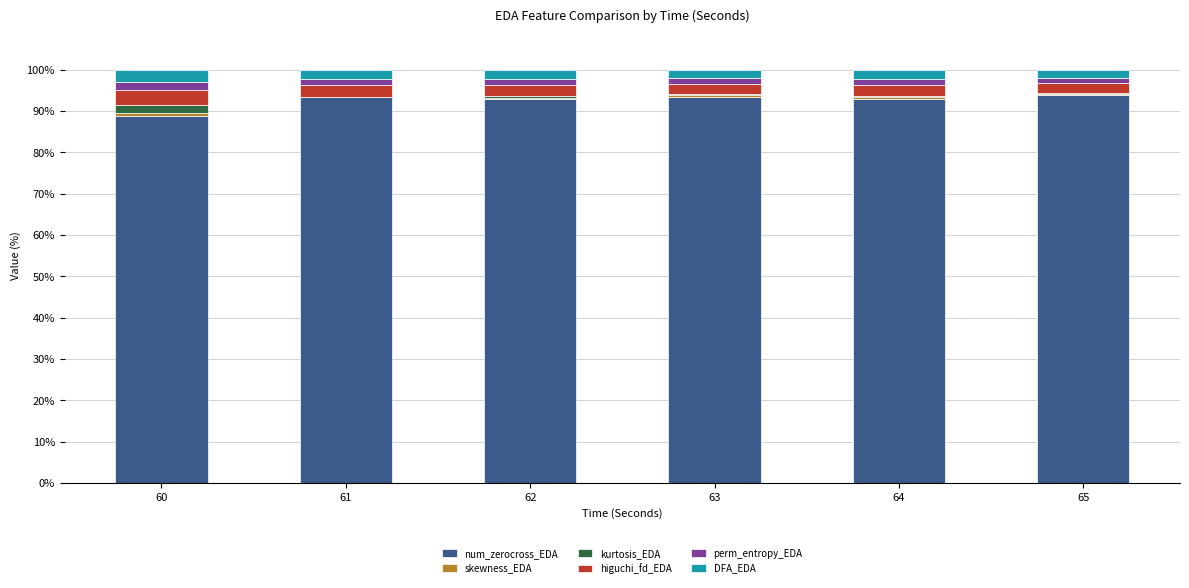

The value of num_zerocross_EDA at 61 is 61.2. True or false?

False